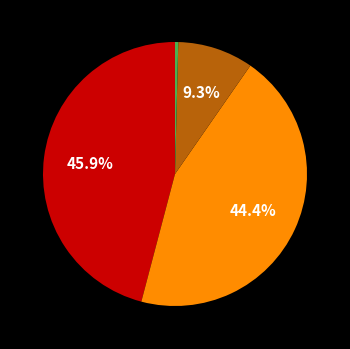

Is there a majority slice in this chart?

No